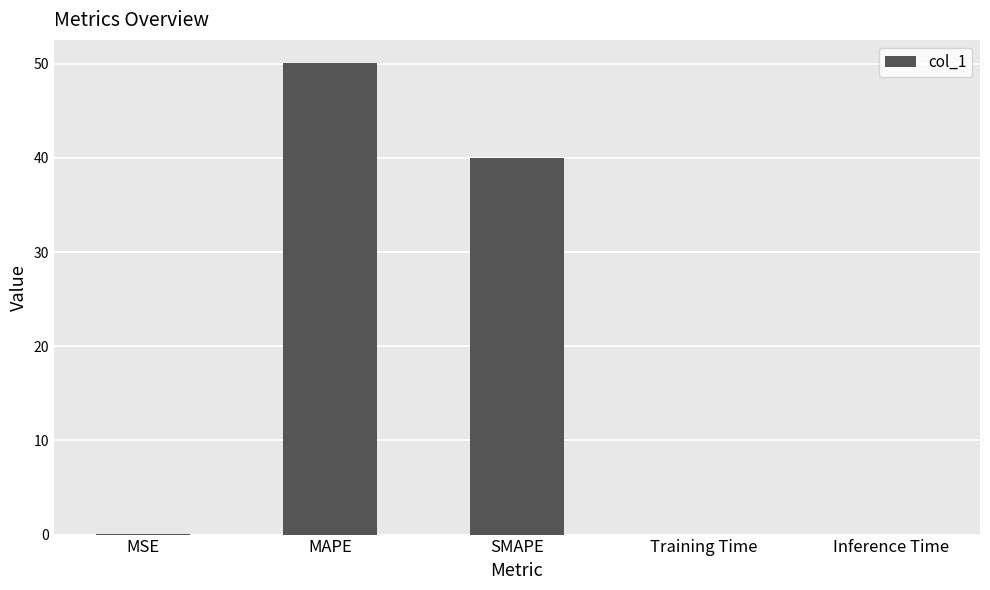

Which has a higher value, MAPE or Training Time?

MAPE